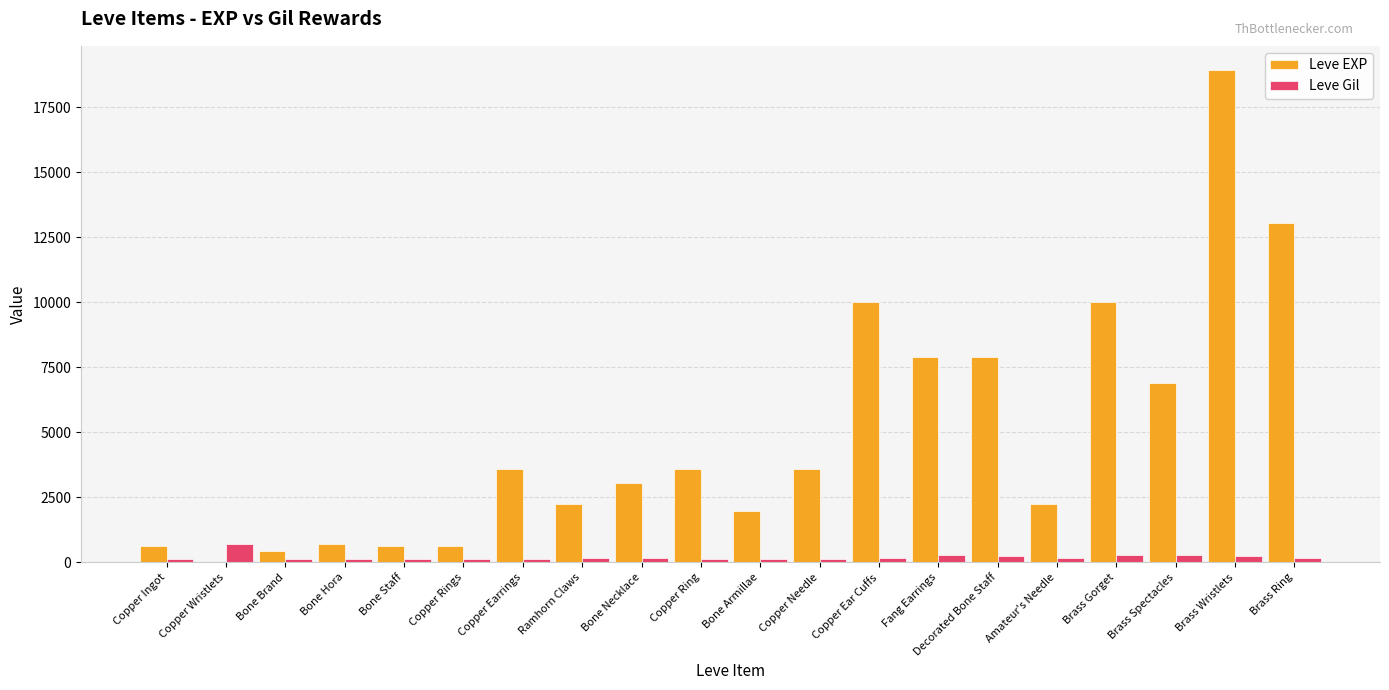

Where does the Leve Gil series first go above 168?

Copper Wristlets